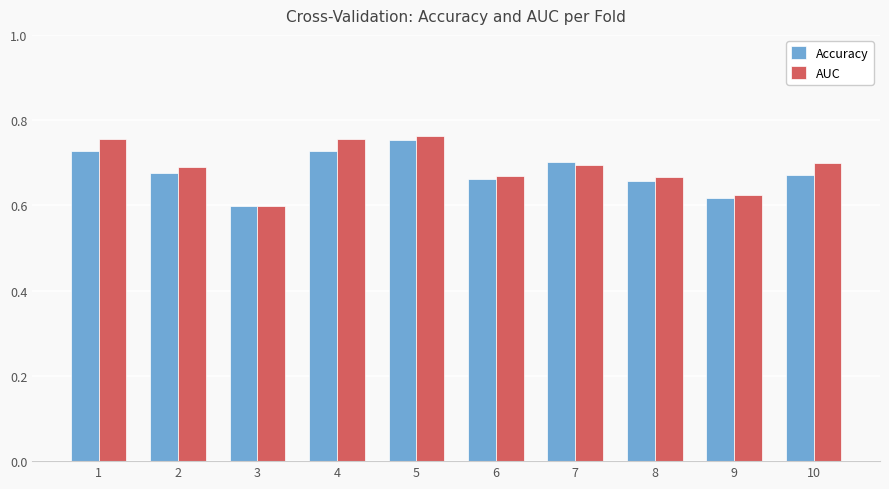

Which series has the largest range (max minus min)?

AUC